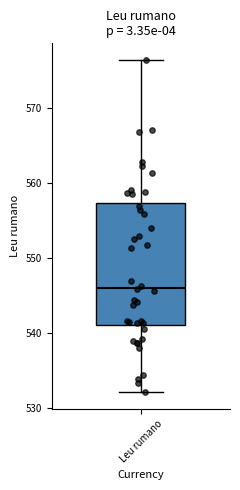

Transcribe this box plot: give where the median line is, the range the box spans, and where the two whiskers end, as read against the y-axis. The values are not printed on the chart, so give them approximately, as read against the axis.

median 546, box 541 to 557, whiskers 532 to 576